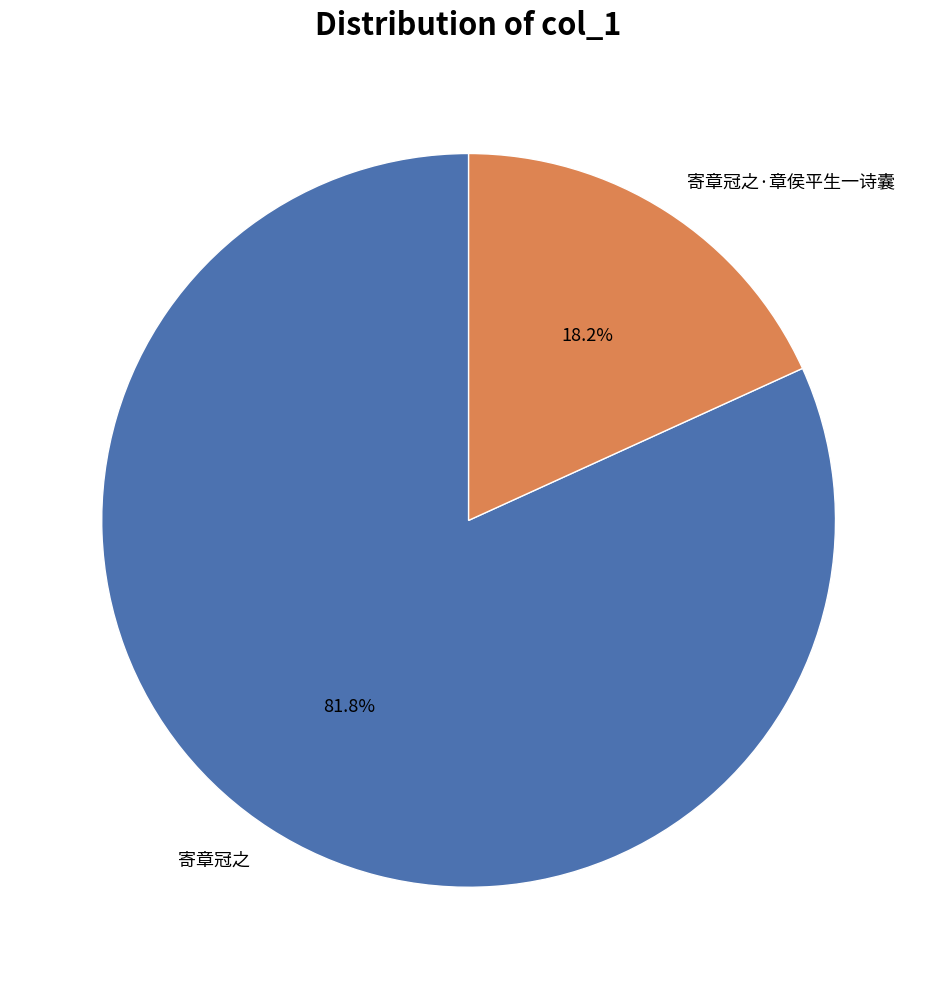

To the nearest percent, what is the difference between the largest and smallest slice percentages?

64%